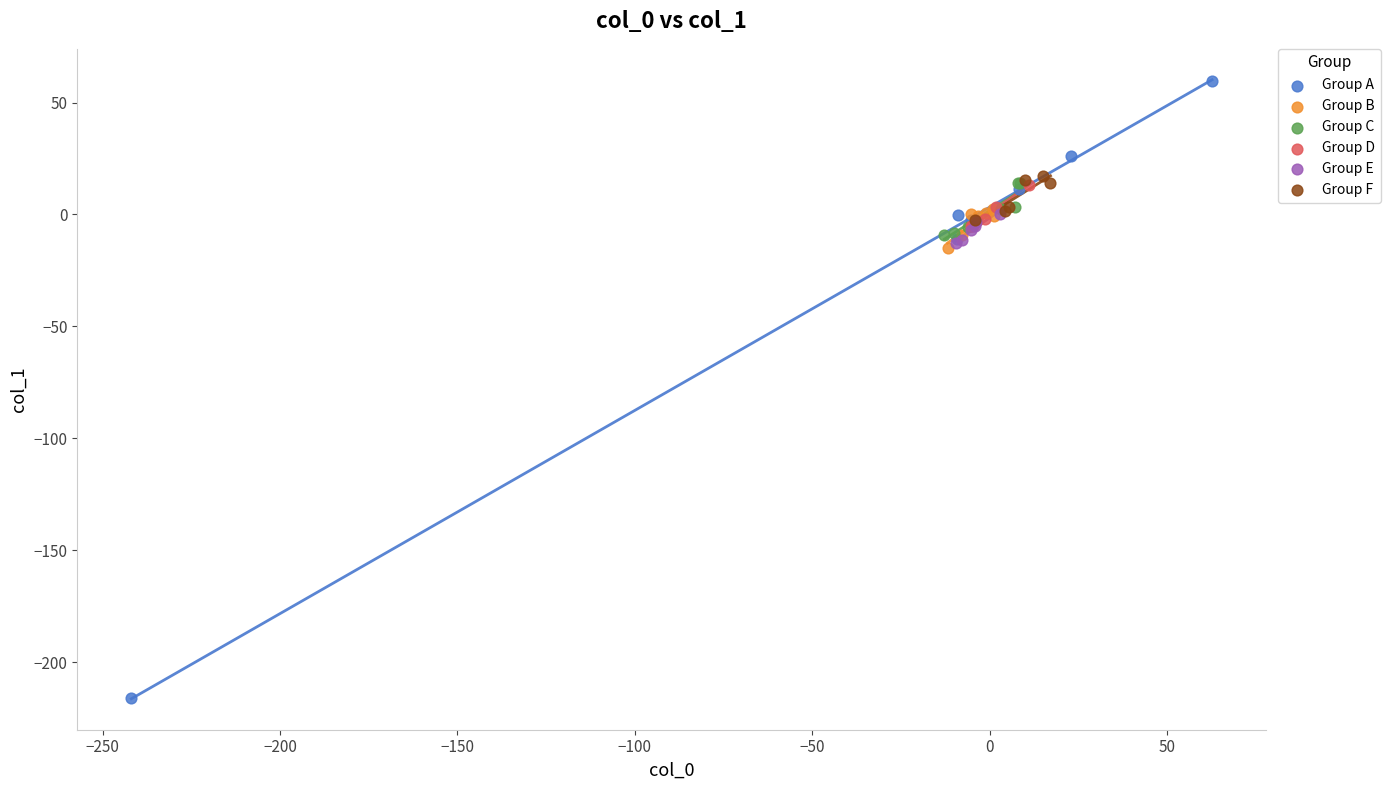

Which series contains the lowest Y value?

Group A